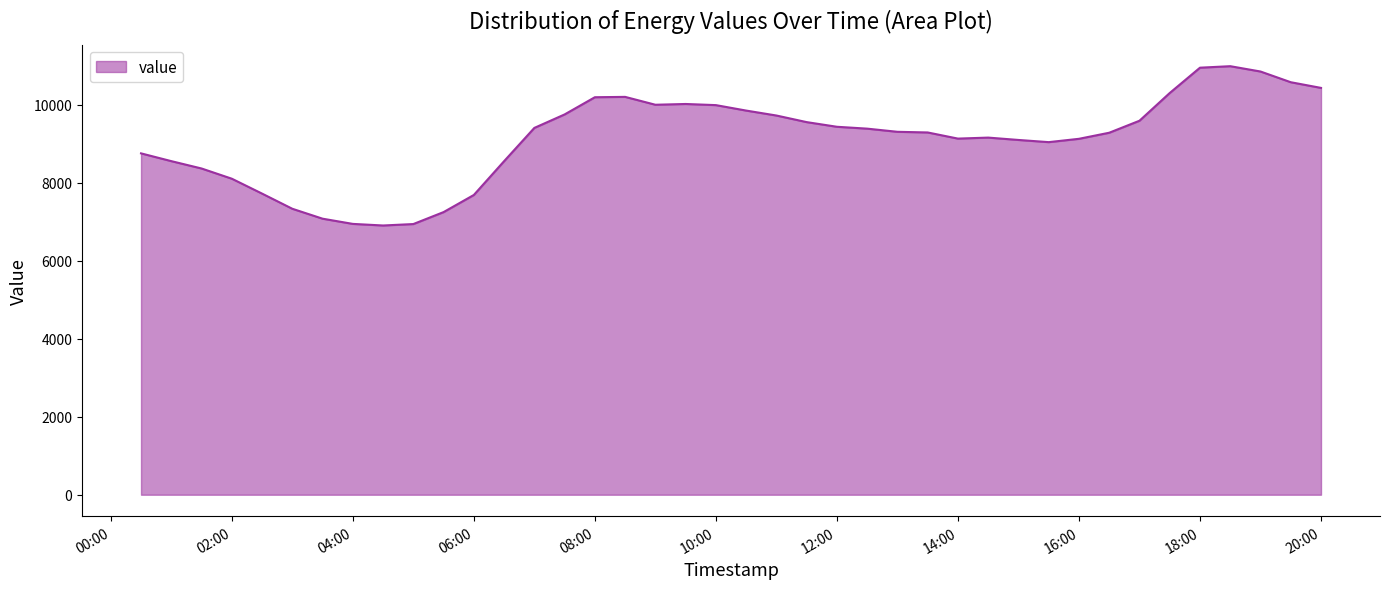

What is the difference between the maximum and minimum values?

4085.5